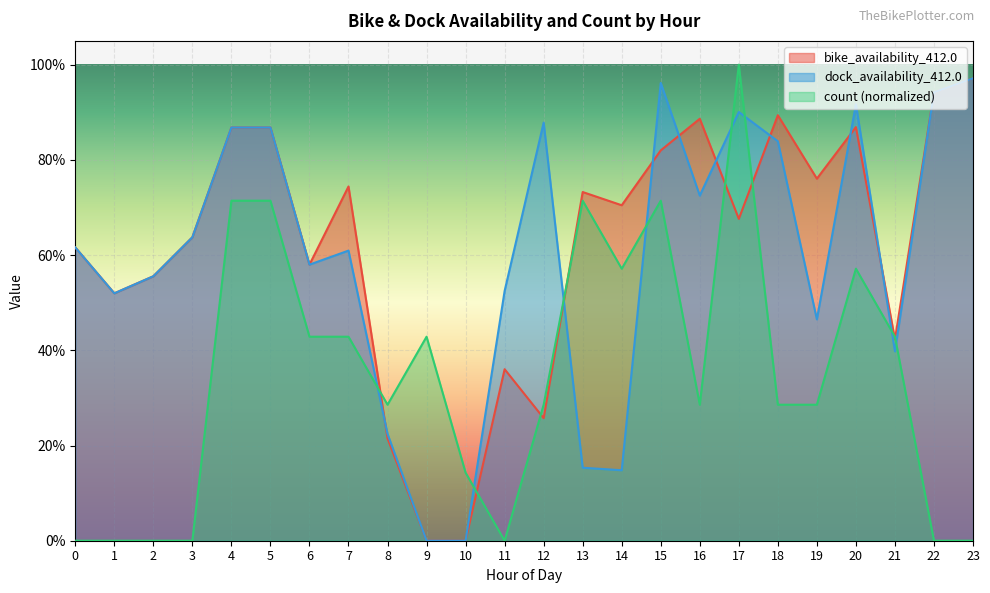

Is it true that dock_availability_412.0 equals 0.5 at 11?

True